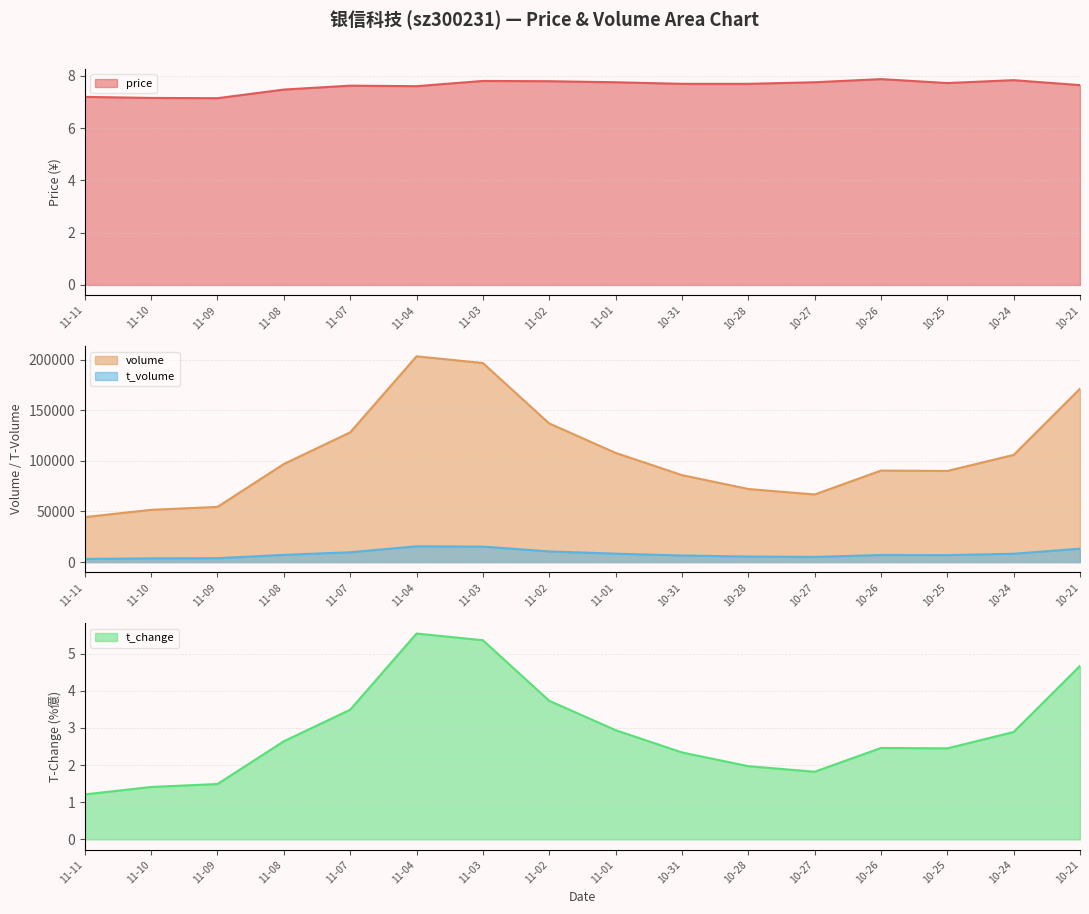

What is the average value of the t_change series?

2.9